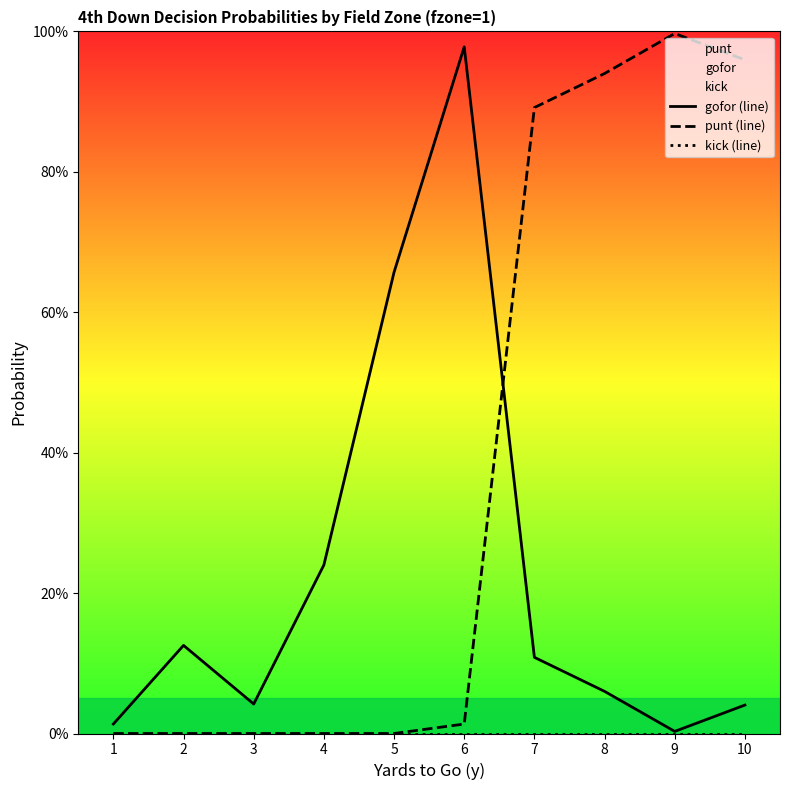

True or false: gofor (line) and punt (line) intersect in this chart.

True